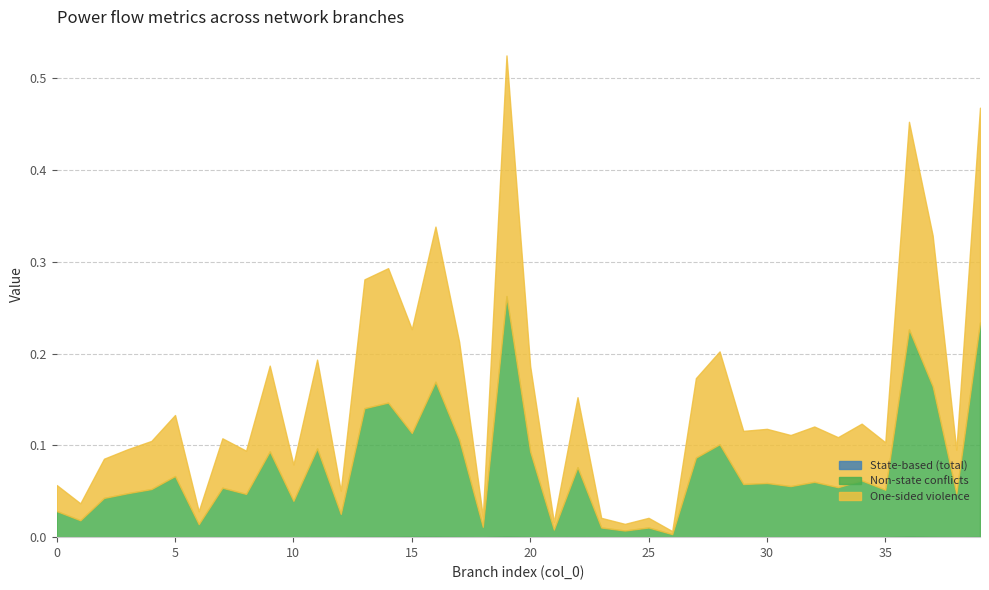

What is the approximate value of One-sided violence at 28?

0.1